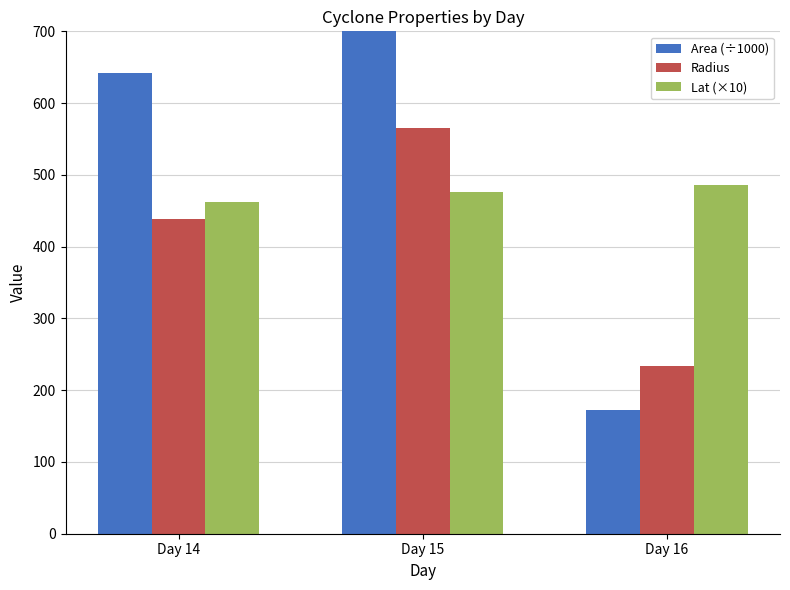

What is the total value across all series at Day 16?

890.4